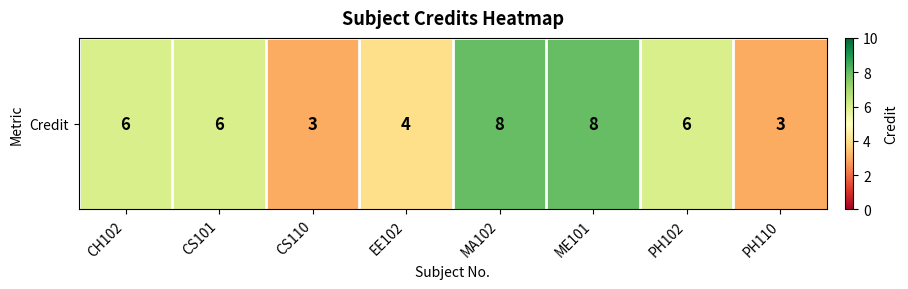

Reading left to right, transcribe all the data shown in this chart.

6	6	3	4	8	8	6	3